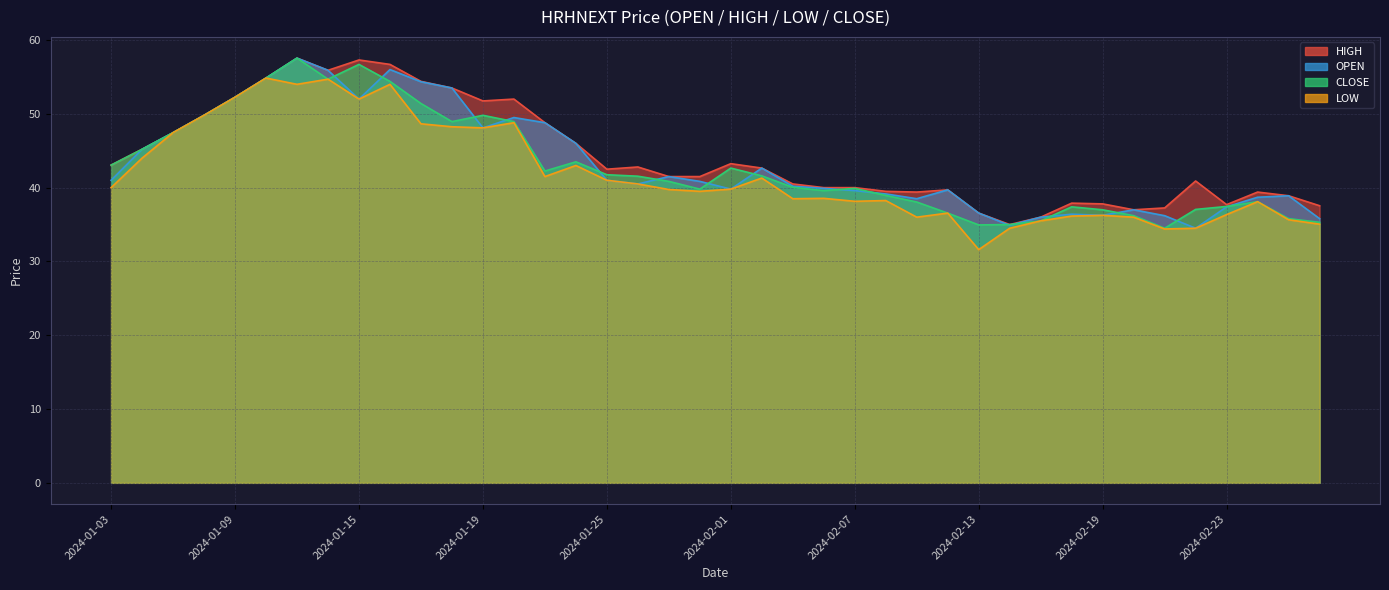

Does the chart have visible grid lines?

Yes